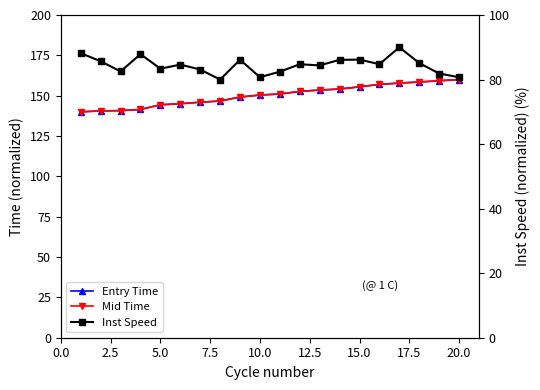

Is the value of Entry Time at 10 greater than the value of Mid Time at 19?

No